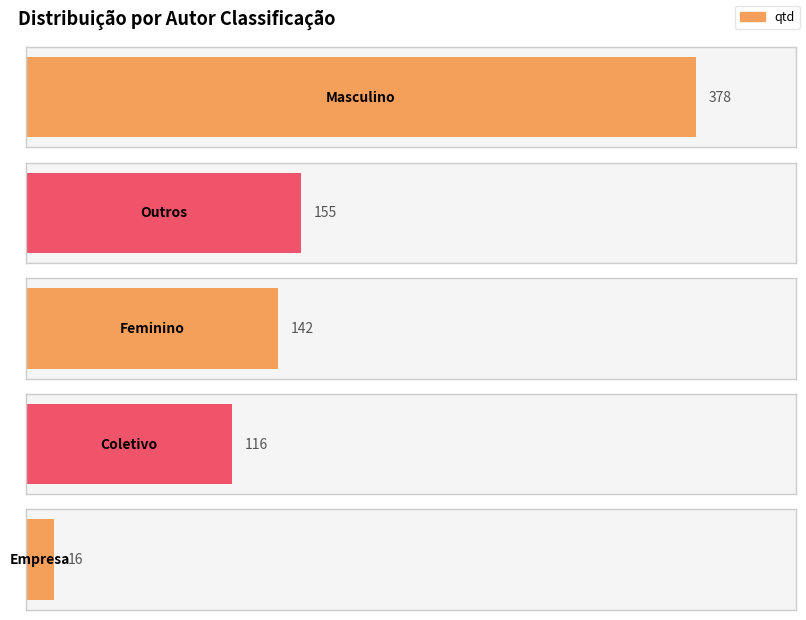

What is the label of the 5th bar from the right?

Masculino